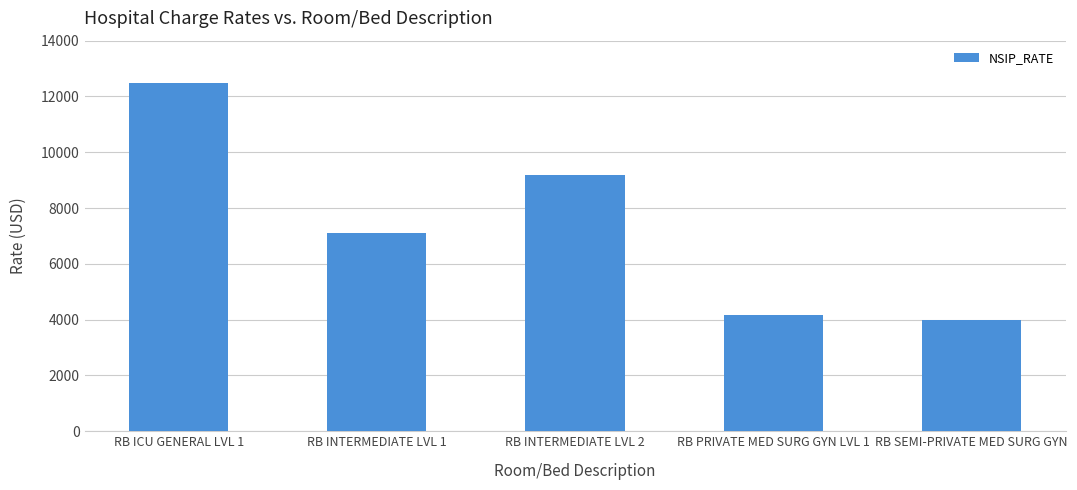

What is the difference between the maximum and minimum values?

8483